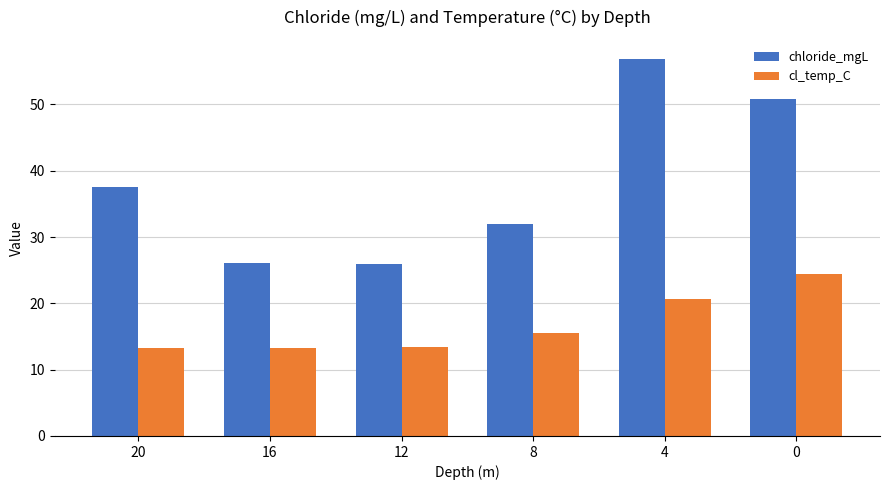

What is the sum of all cl_temp_C values?

100.3